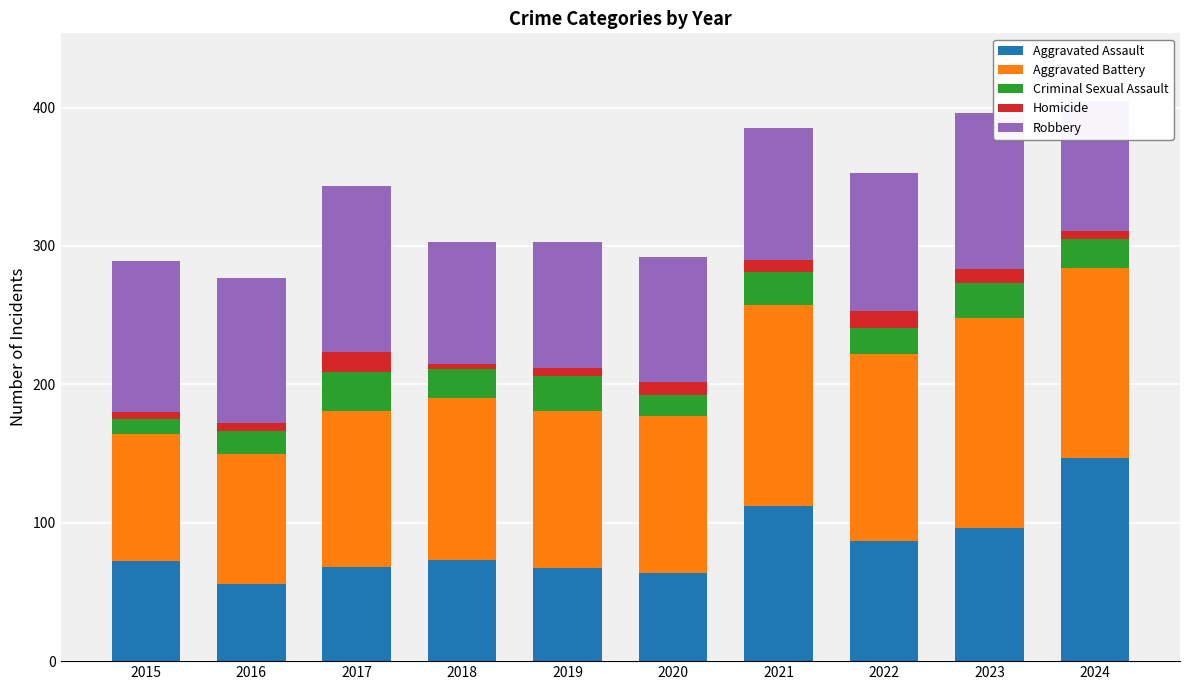

The value of Aggravated Assault at 2016 is 56. True or false?

True